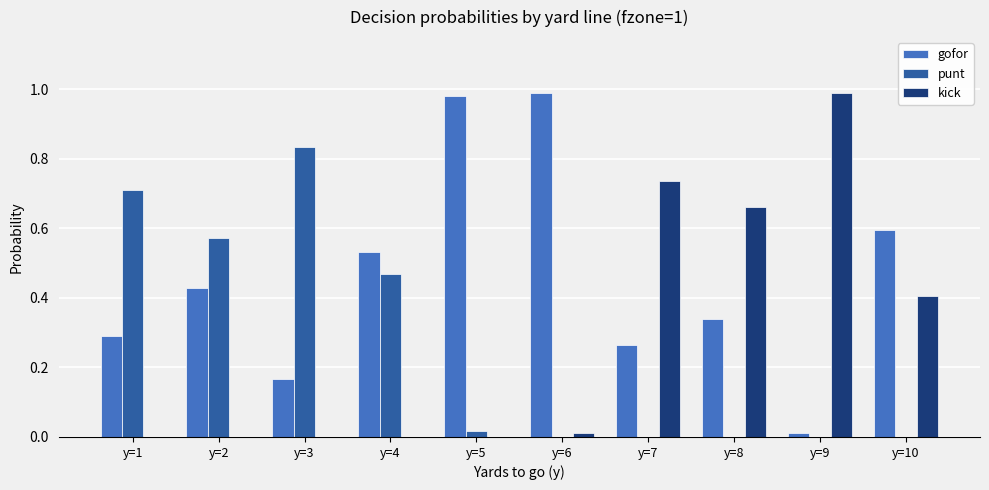

What are all the series names shown in the legend?

gofor, punt, kick